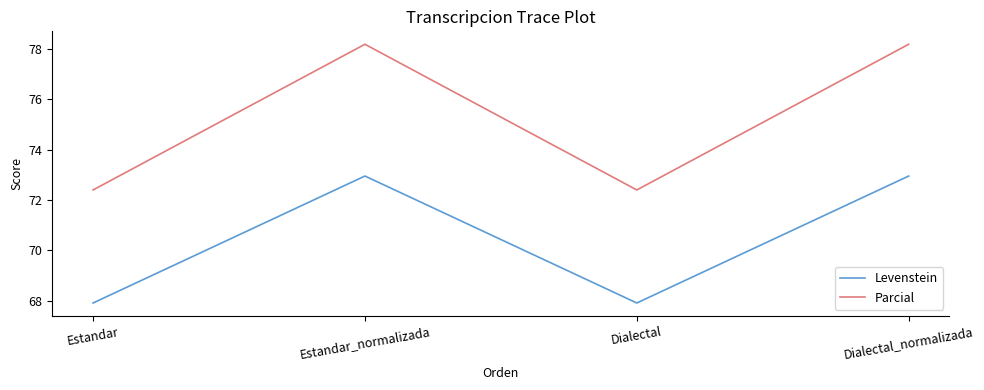

The value of Levenstein at Estandar_normalizada is 73.0. True or false?

True